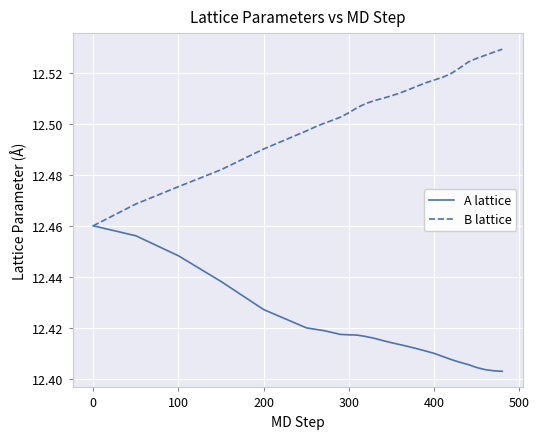

Which series has the largest total across all categories?

B lattice